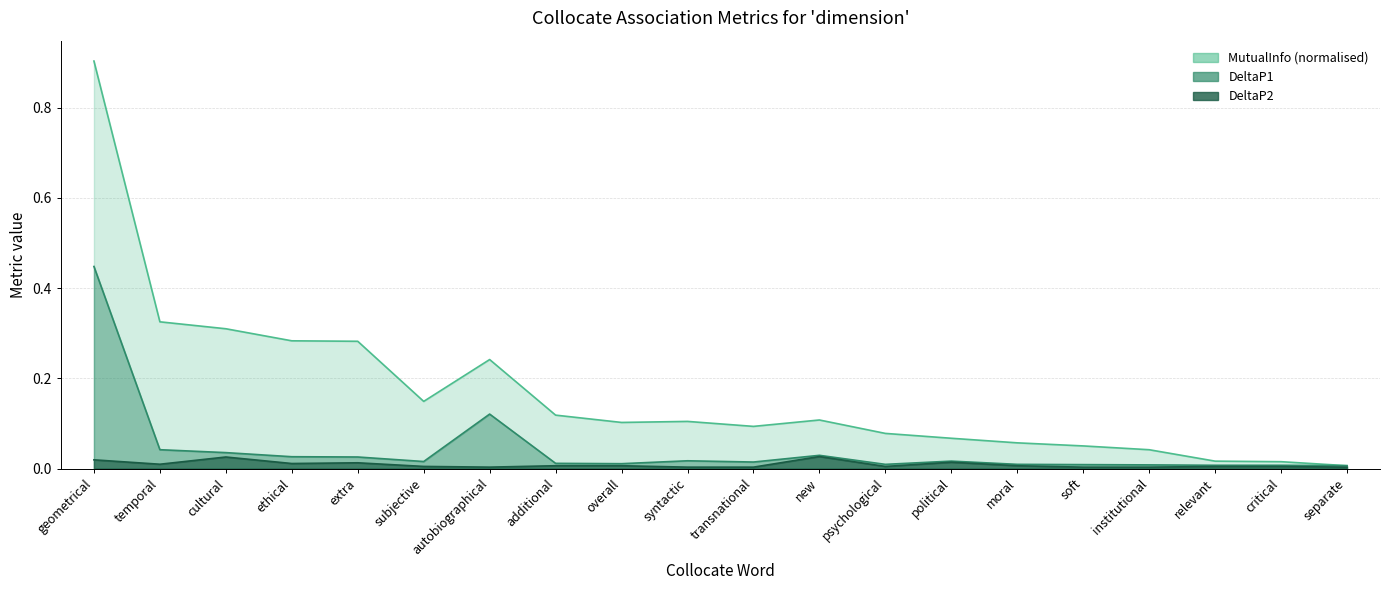

What is the label of the 3rd point from the right?

relevant